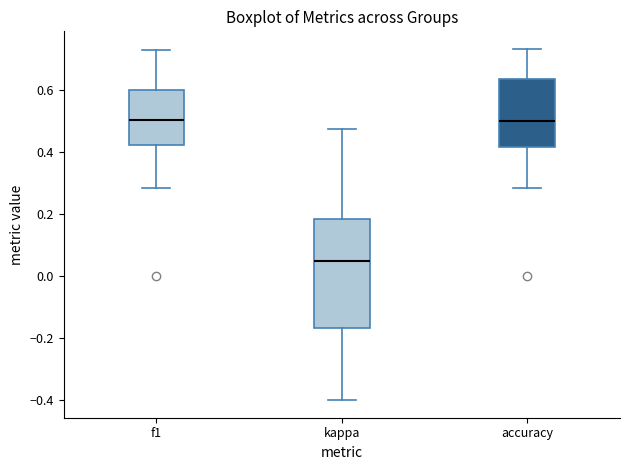

Which box is the tallest, from its lower edge to its upper edge?

kappa